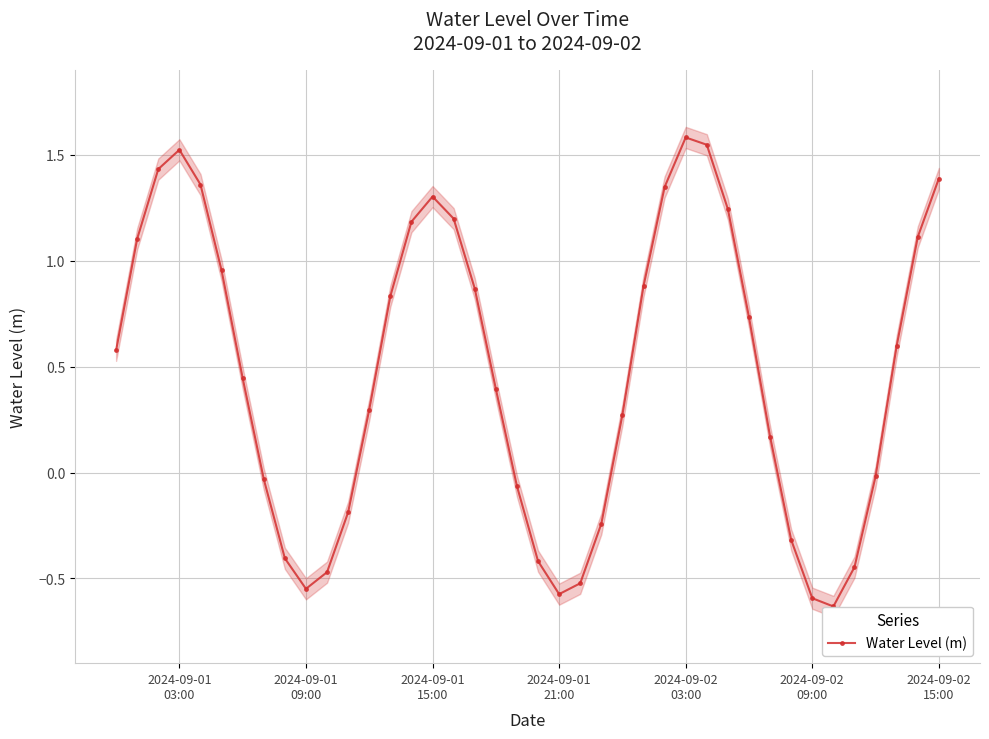

How many points are higher than both their immediate neighbors (excluding endpoints)?

3